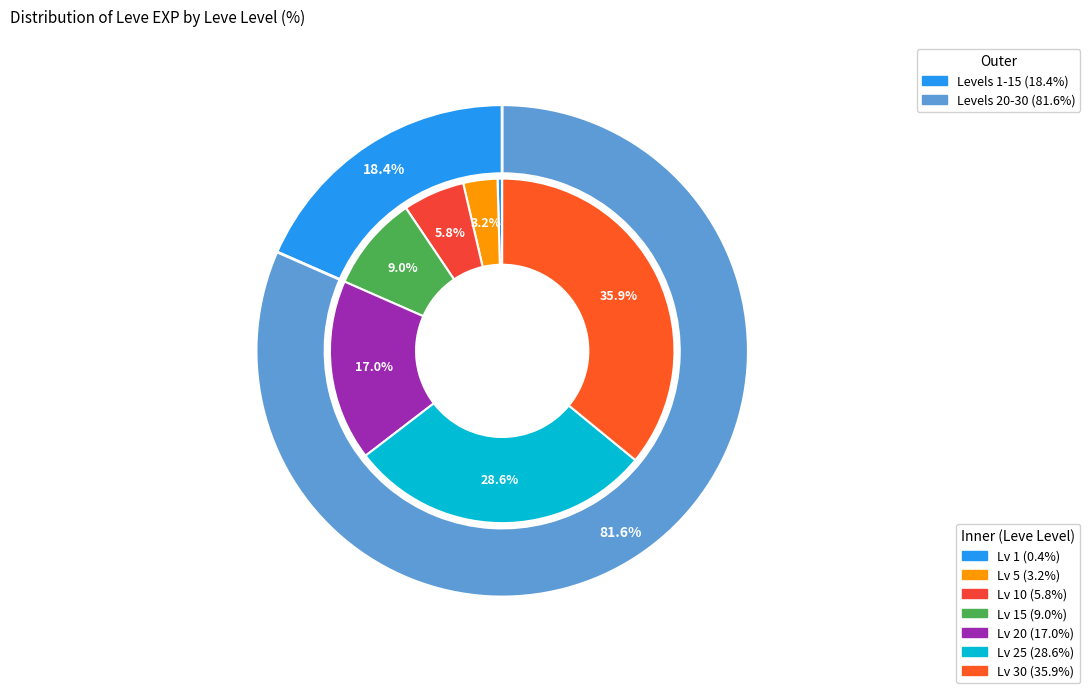

Is 1 the majority of the pie?

No